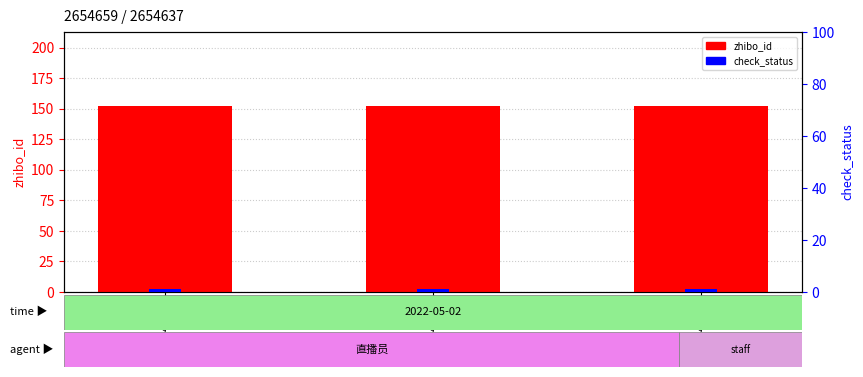

List the series in order of their overall mean, highest first.

zhibo_id, check_status